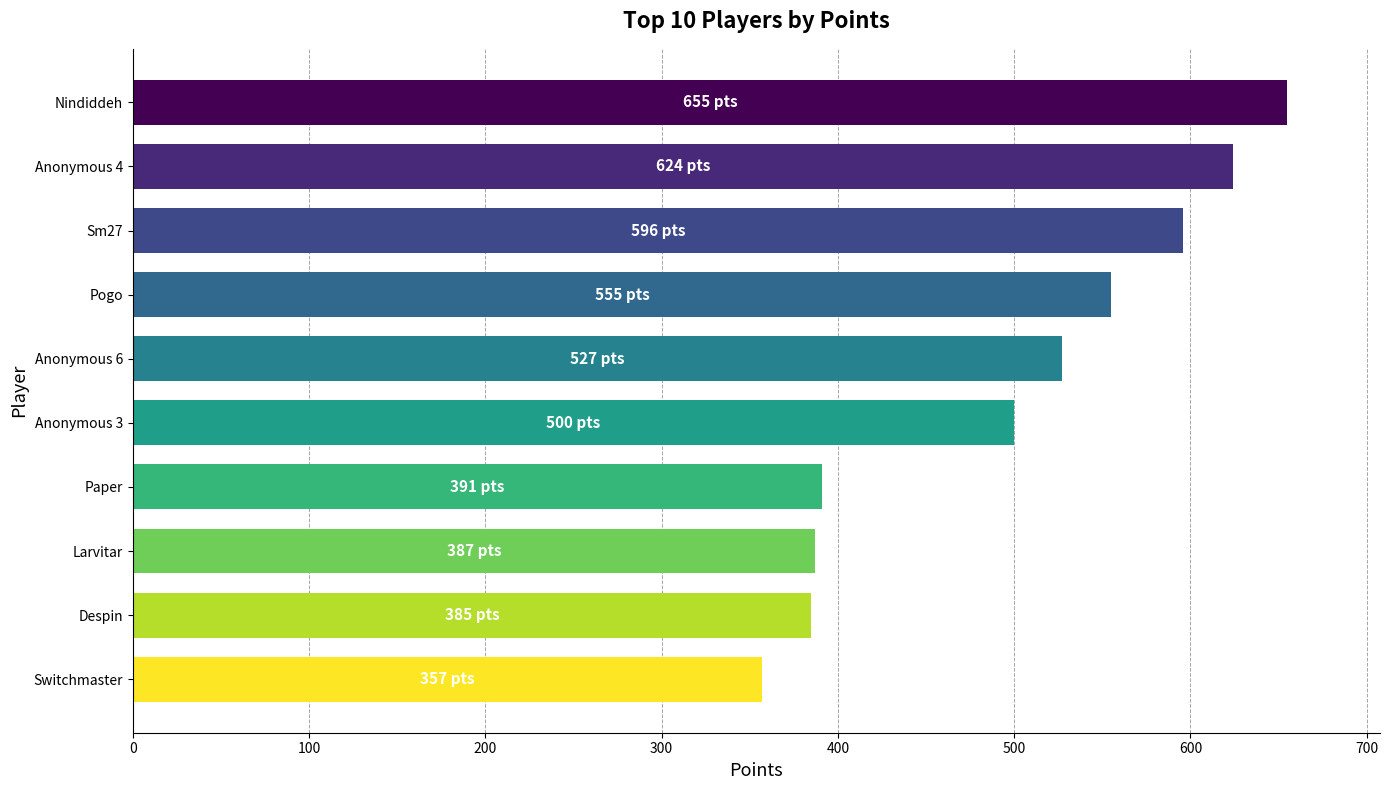

At which category does the chart reach its peak across all series?

Nindiddeh